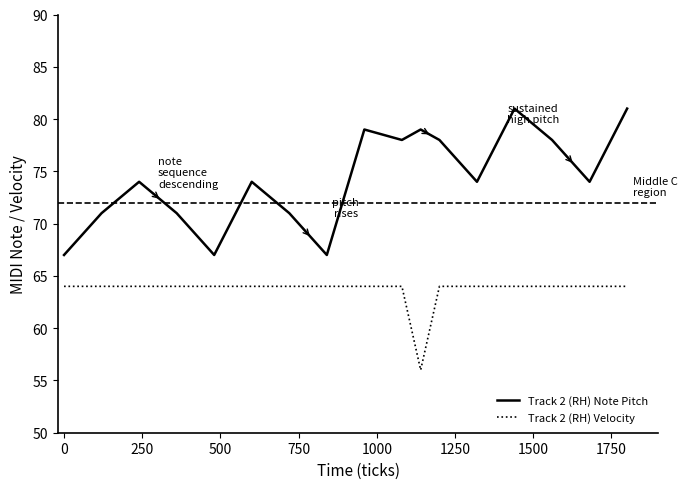

Rank the series by their average value, from highest to lowest.

Track 2 (RH) Note Pitch, Track 2 (RH) Velocity